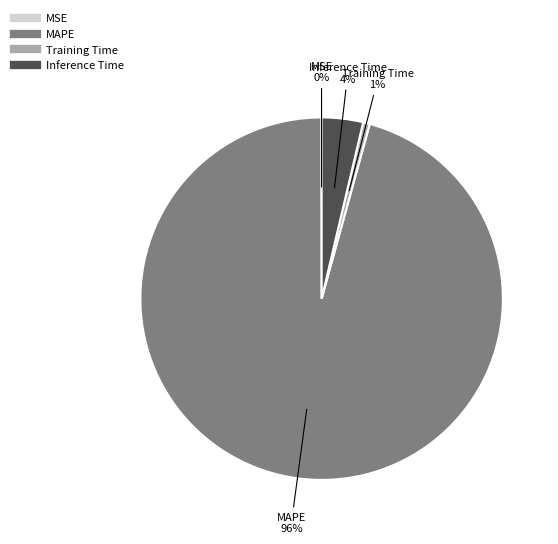

To the nearest percent, what is the combined percentage of Training Time and MAPE?

96%